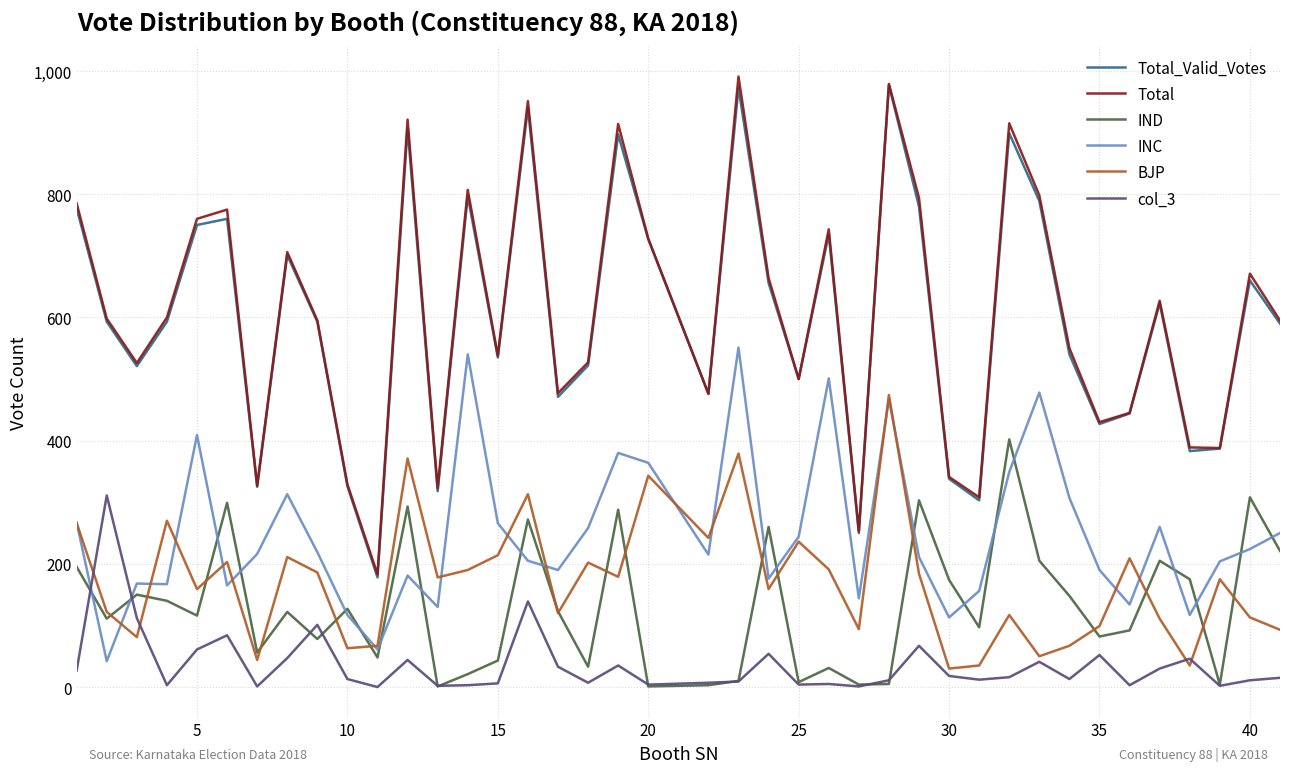

What is the maximum value shown in the chart?

991